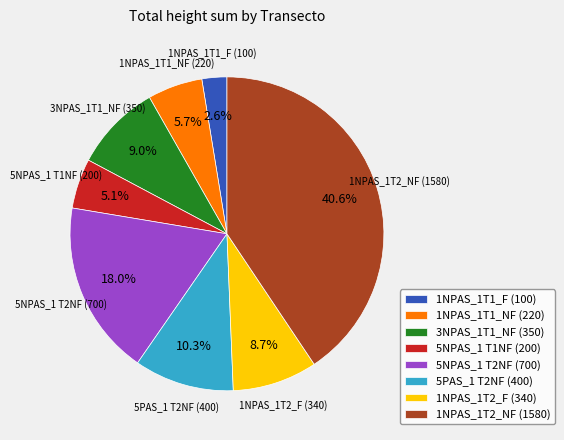

Is there a majority slice in this chart?

No